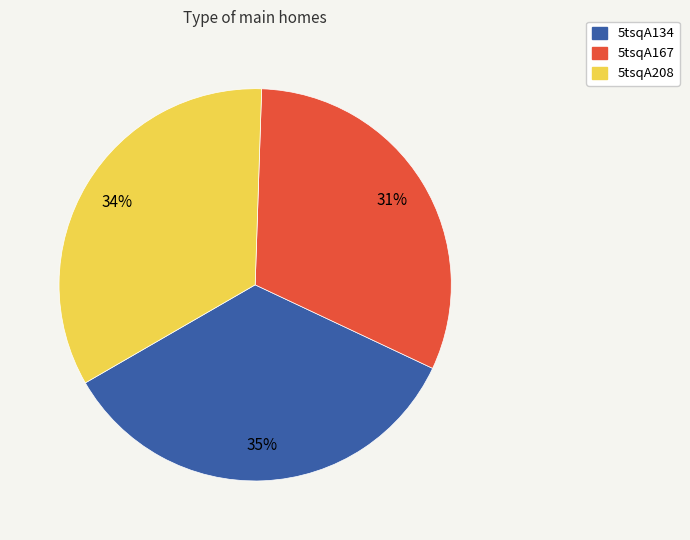

Count the number of slices in the pie.

3